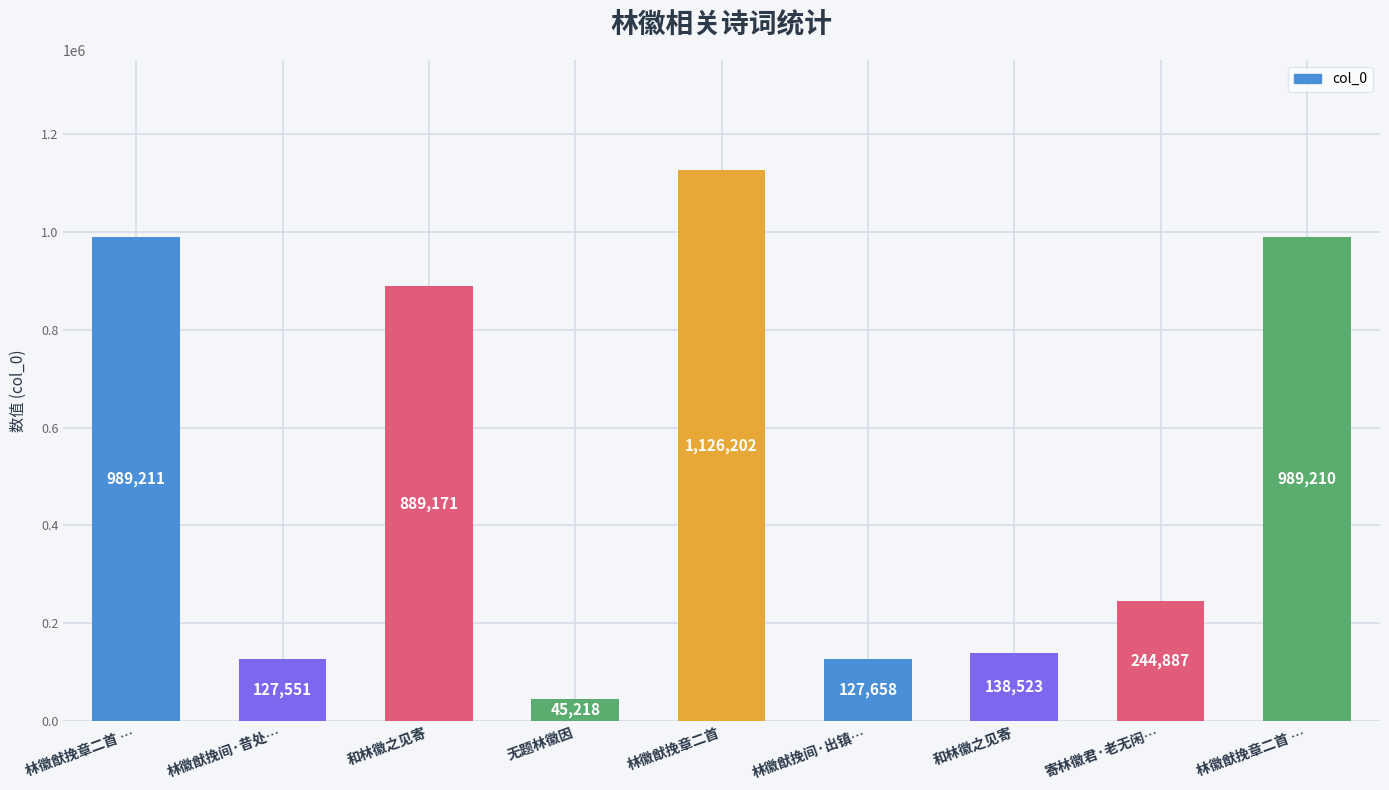

What is the label of the 6th bar from the right?

无题林徽因